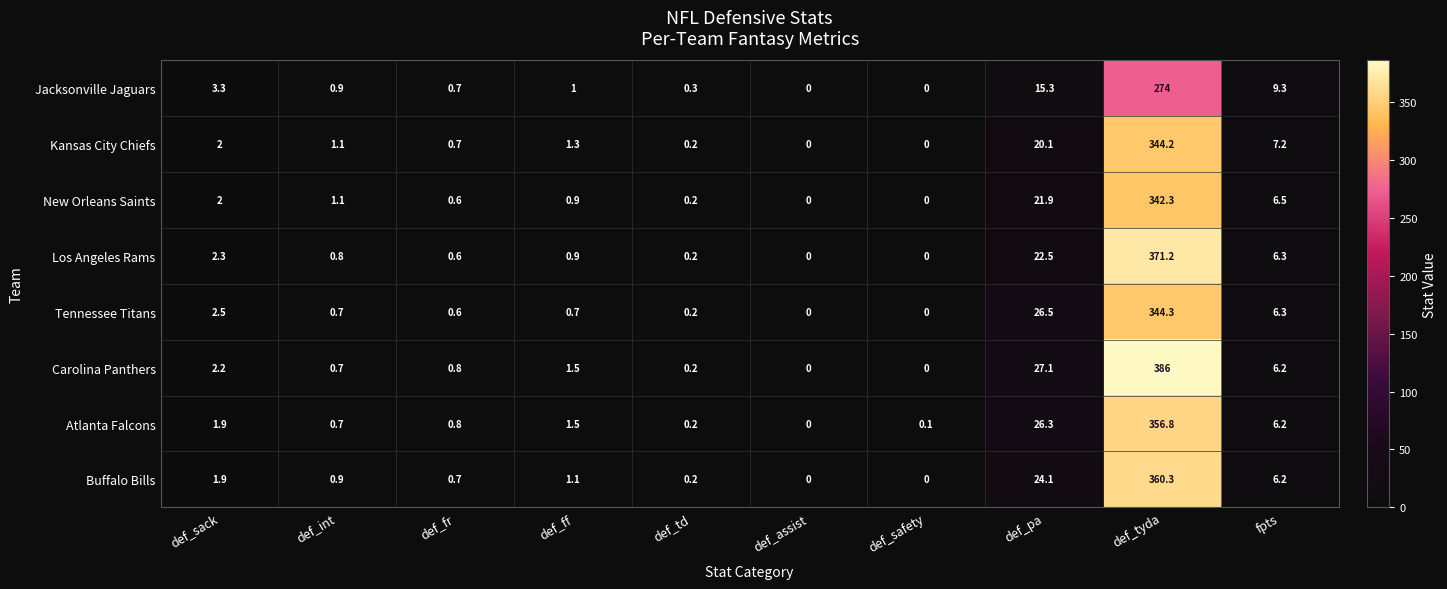

At which label is New Orleans Saints closest to 171?

def_pa